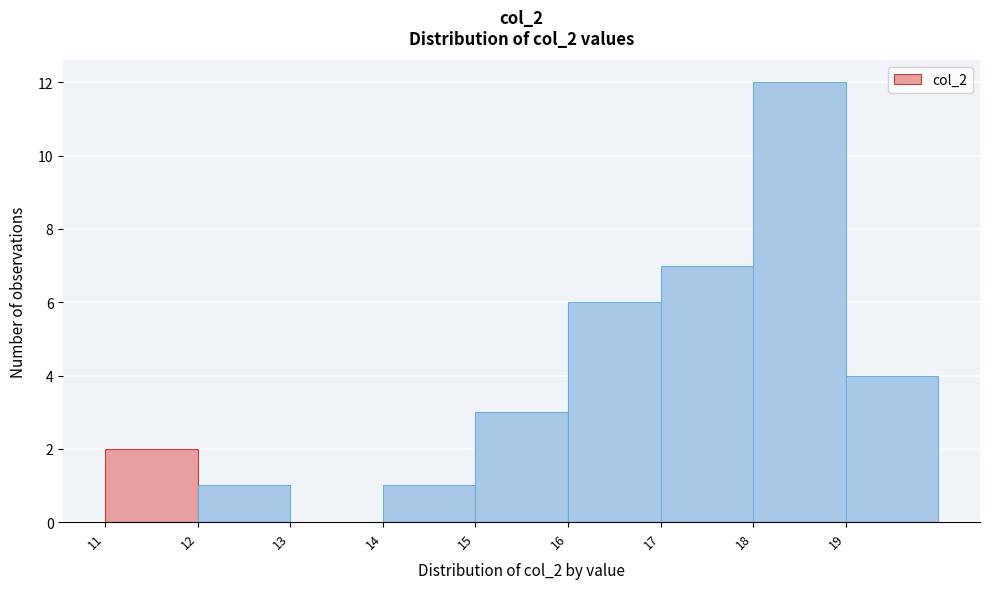

Over which range of the x-axis is the bar tallest?

18 to 19